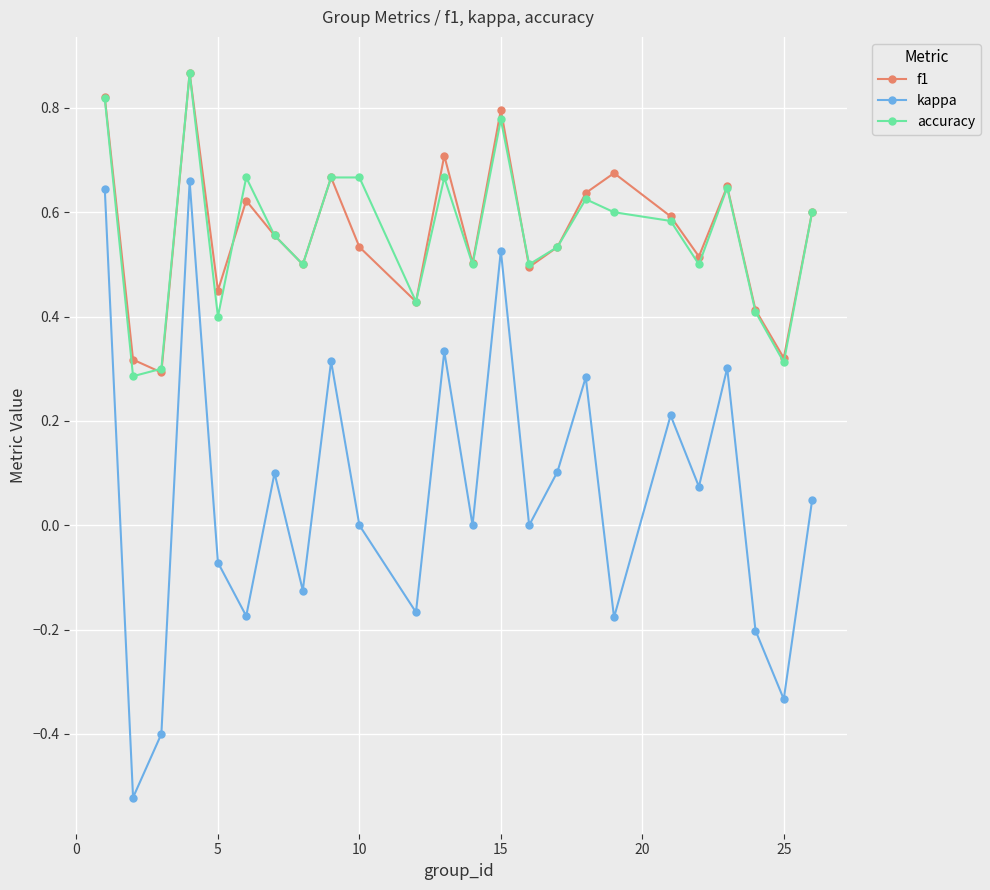

Which series has the largest range (max minus min)?

kappa